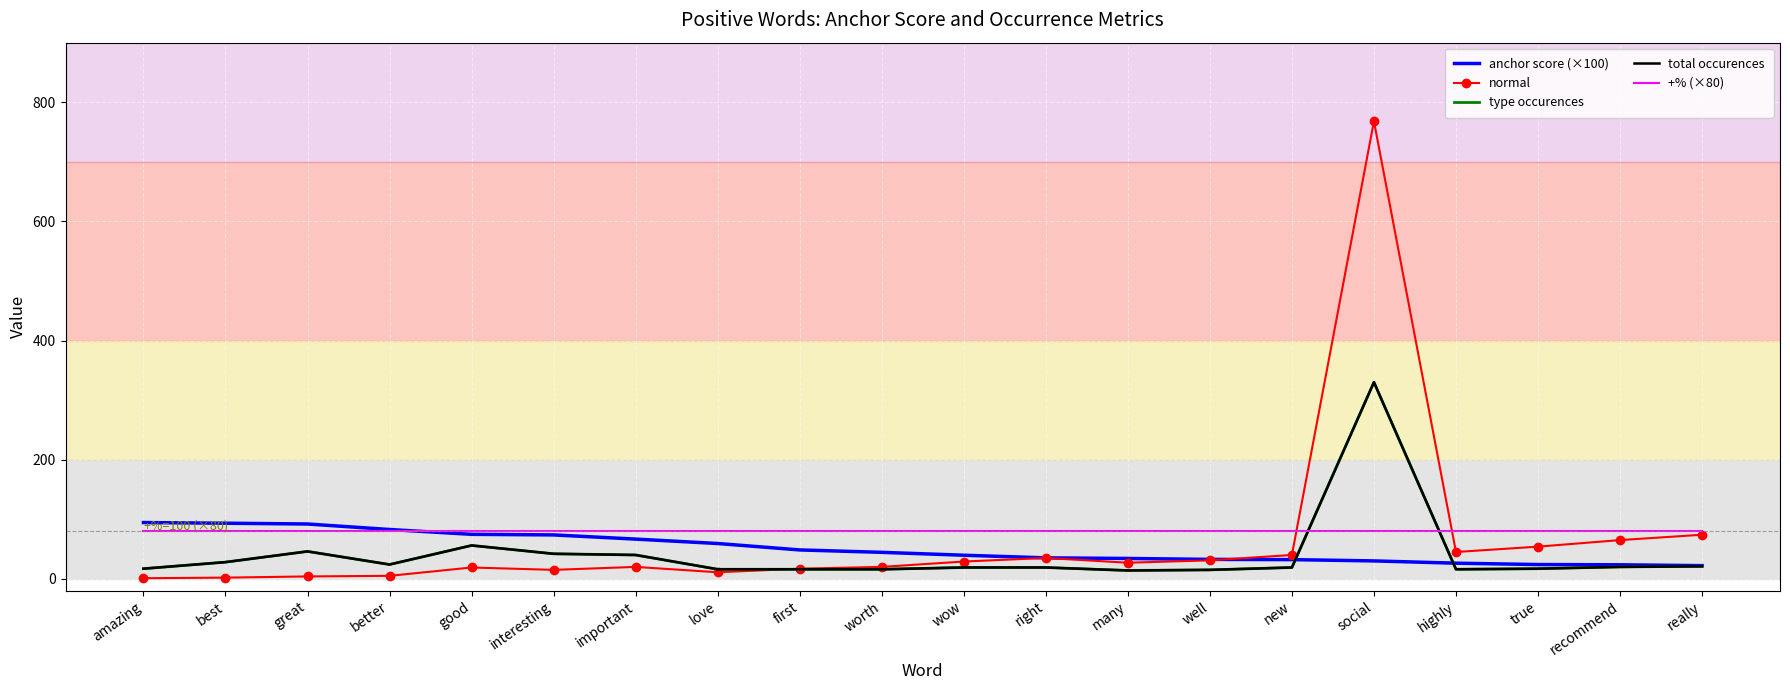

Between amazing and highly, which series saw the biggest shift?

anchor score (×100)